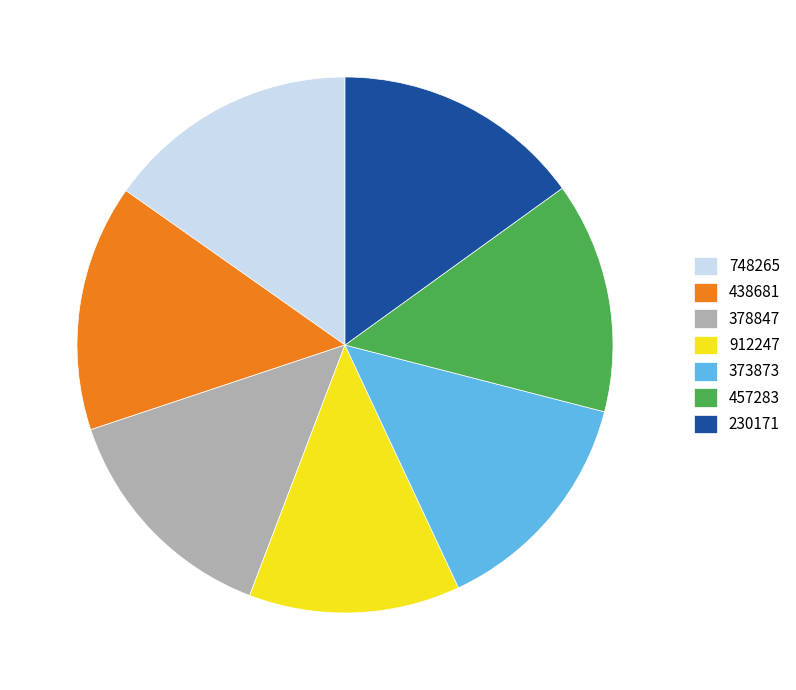

Which has a higher value, 912247 or 230171?

230171